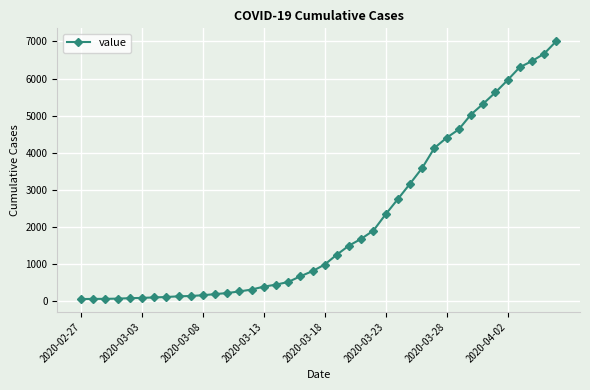

What is the minimum value shown in the chart?

64